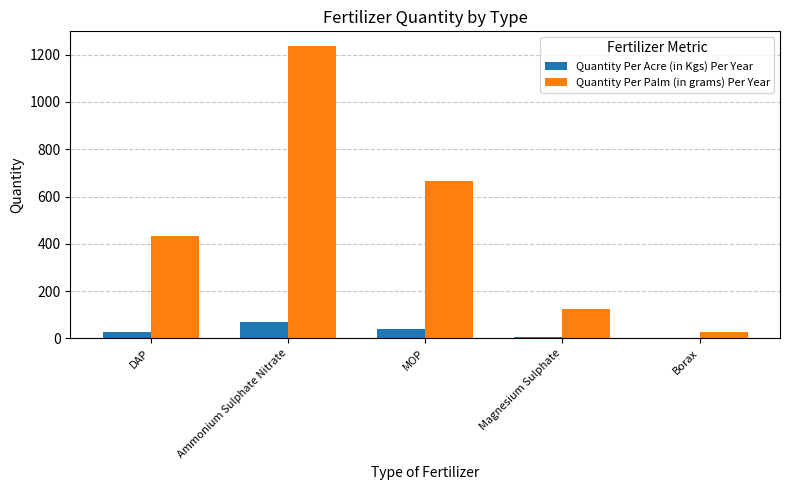

The value of Quantity Per Palm (in grams) Per Year at Magnesium Sulphate is 125. True or false?

True